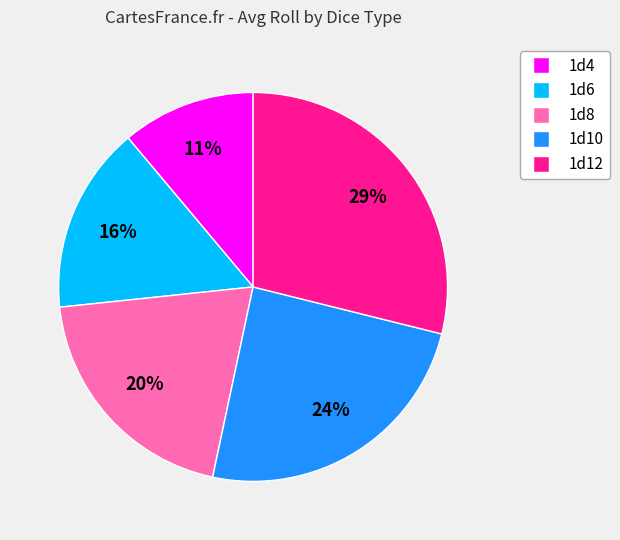

To the nearest percent, what is the difference between the largest and smallest slice percentages?

18%